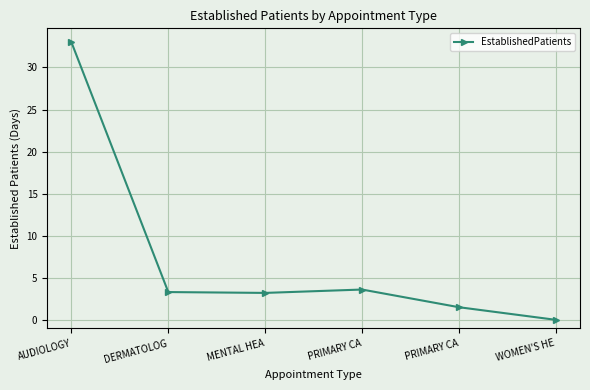

How many points are higher than both their immediate neighbors (excluding endpoints)?

1